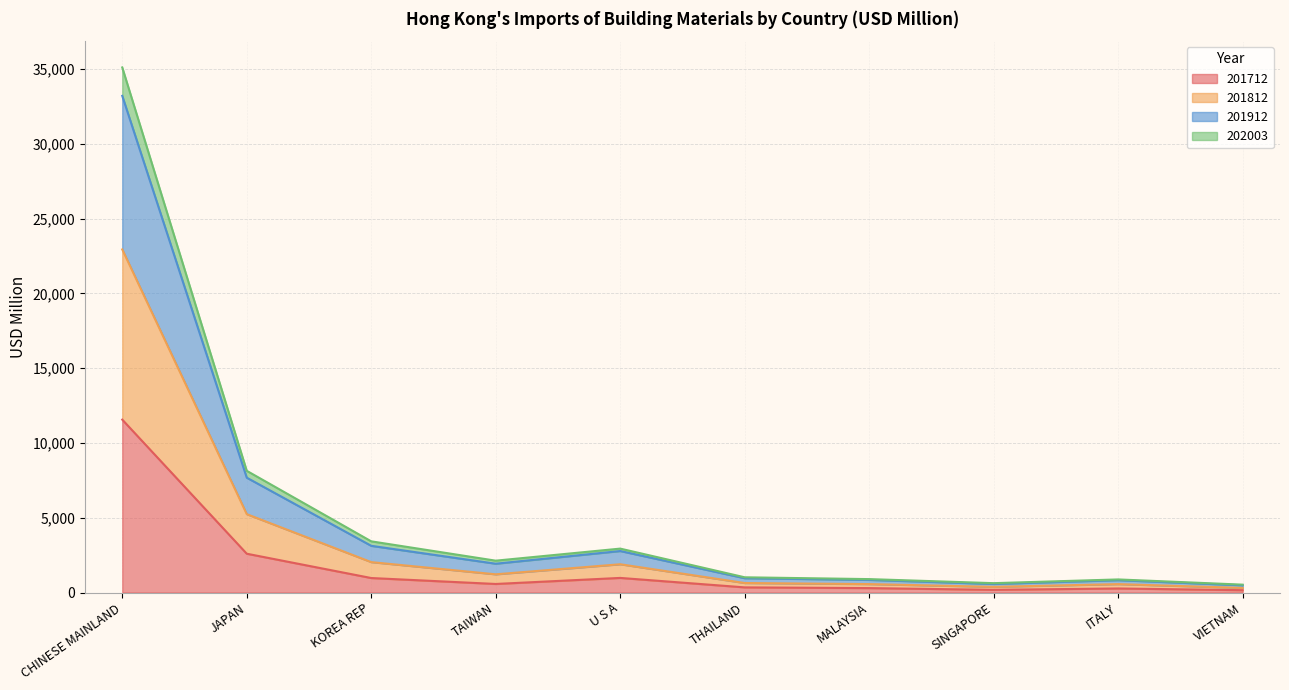

True or false: 201812 and 201712 intersect in this chart.

False